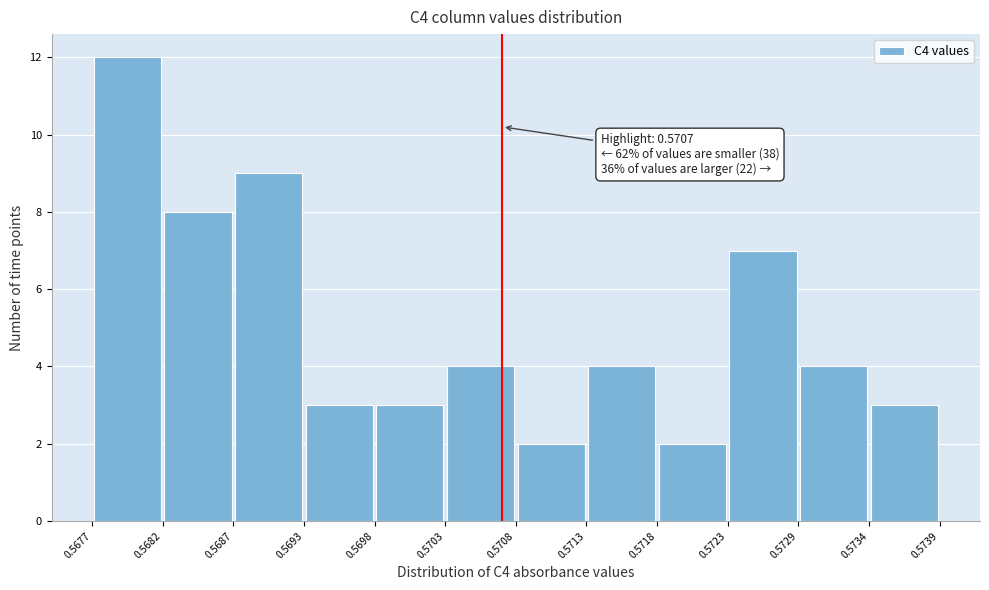

Over which range of the x-axis is the bar tallest?

0.5677 to 0.5682